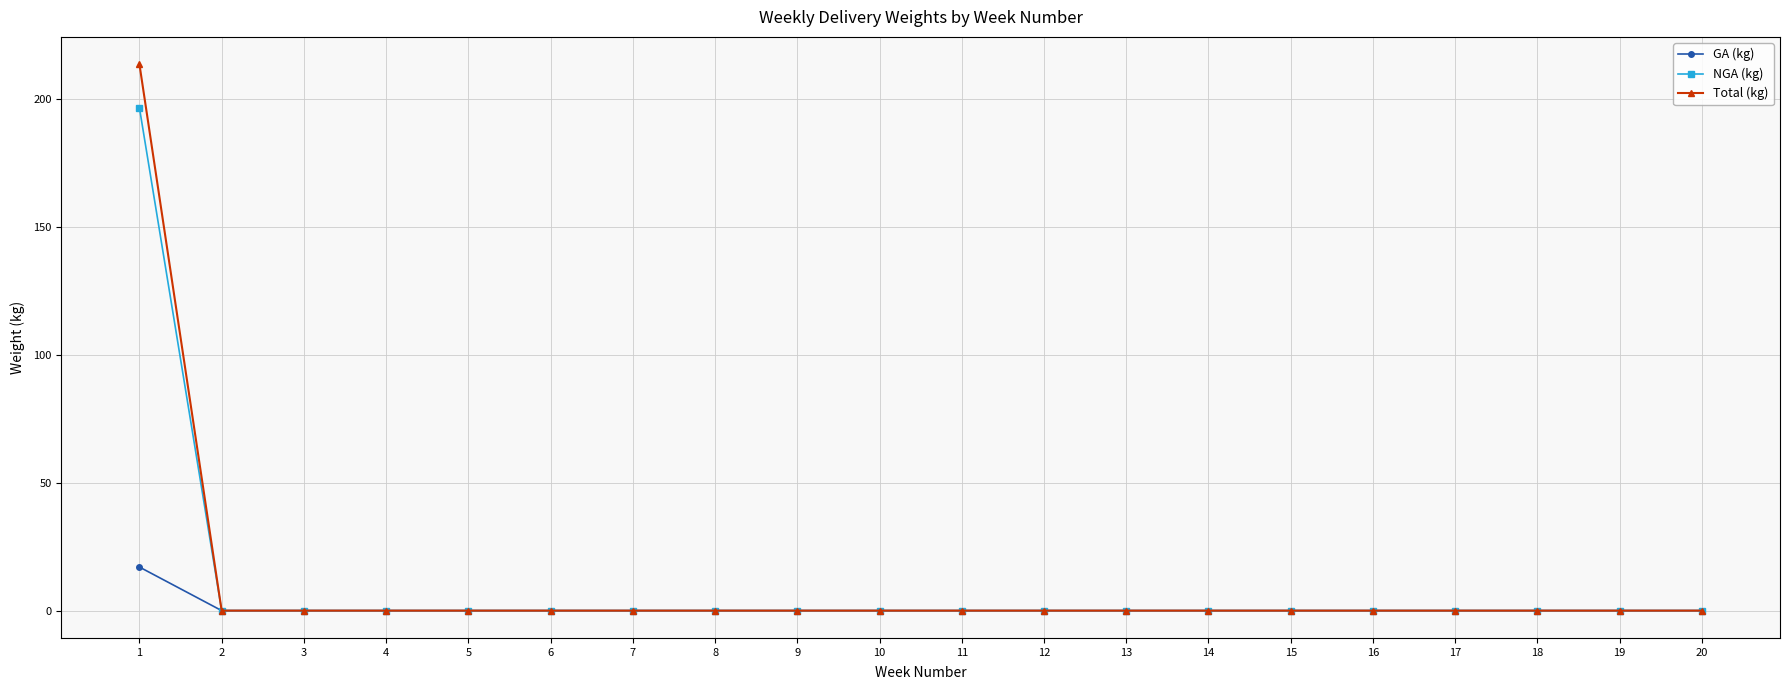

List the series in order of their peak value, lowest first.

GA (kg), NGA (kg), Total (kg)